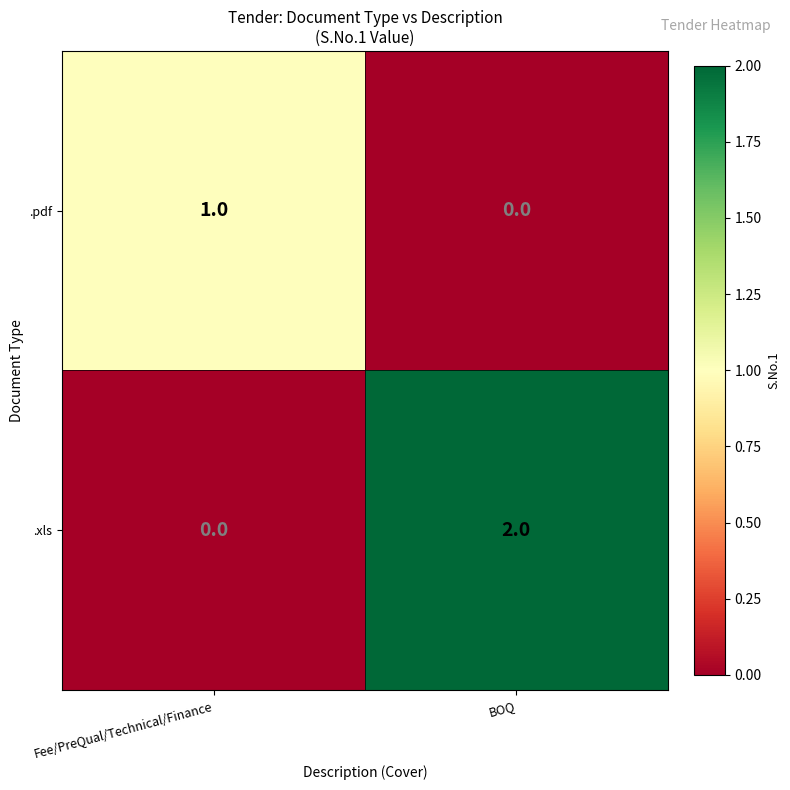

The value of .pdf at BOQ is 1. True or false?

False